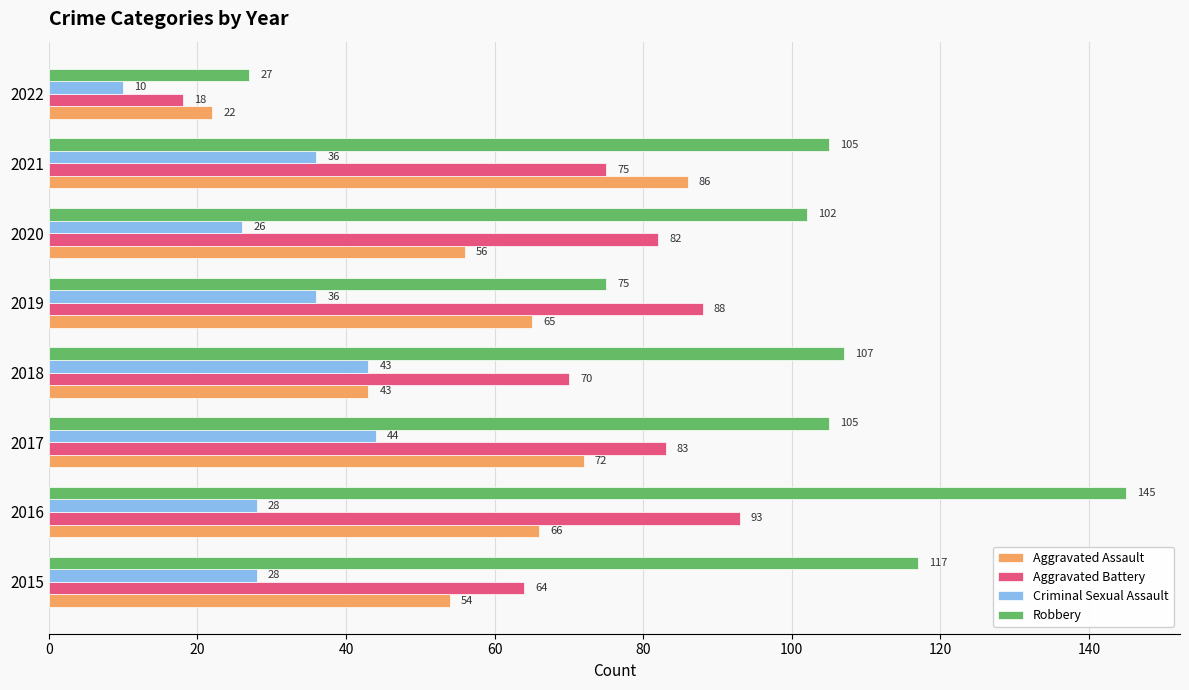

Rank the series at 2022 from lowest to highest value.

Criminal Sexual Assault, Aggravated Battery, Aggravated Assault, Robbery